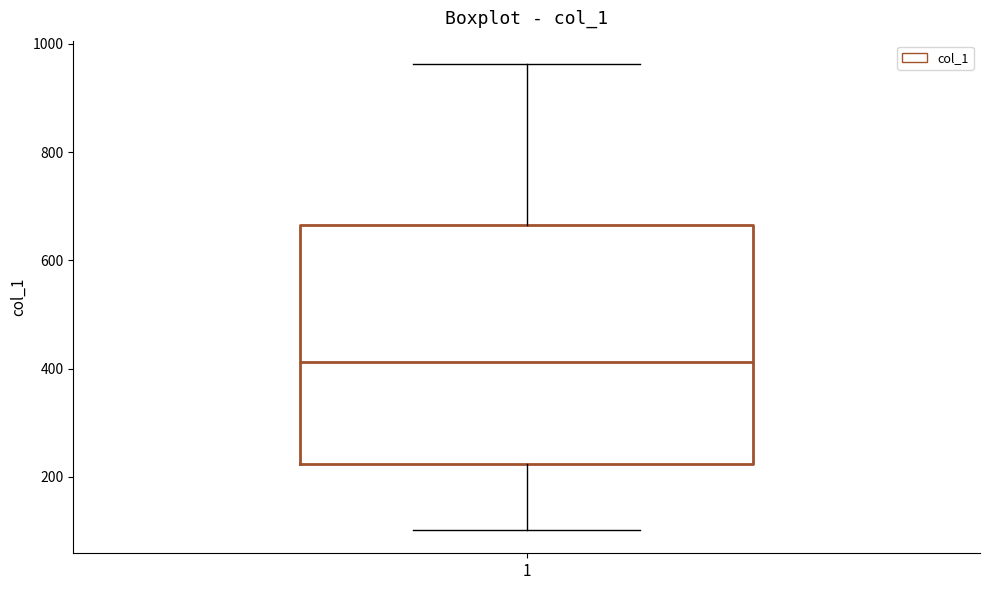

Transcribe this box plot: give where the median line is, the range the box spans, and where the two whiskers end, as read against the y-axis. The values are not printed on the chart, so give them approximately, as read against the axis.

median 420, box 220 to 660, whiskers 100 to 960